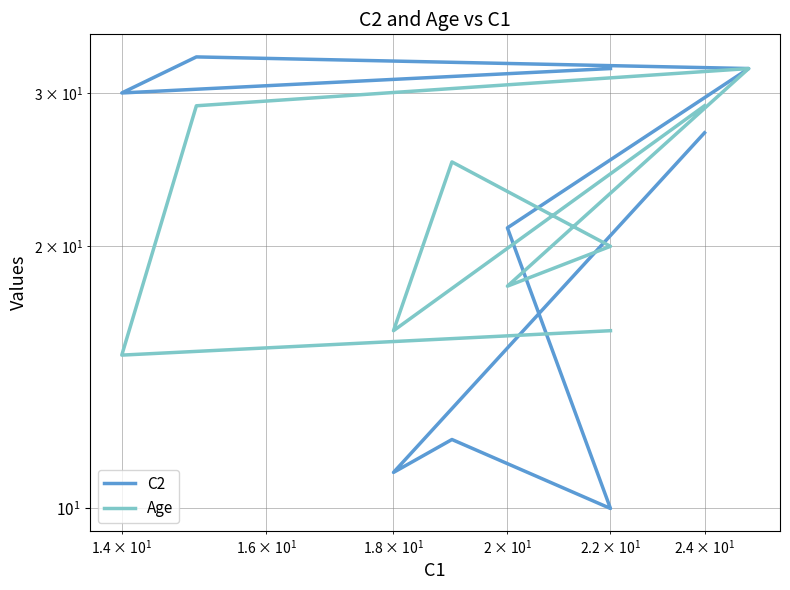

What are all the series names shown in the legend?

C2, Age